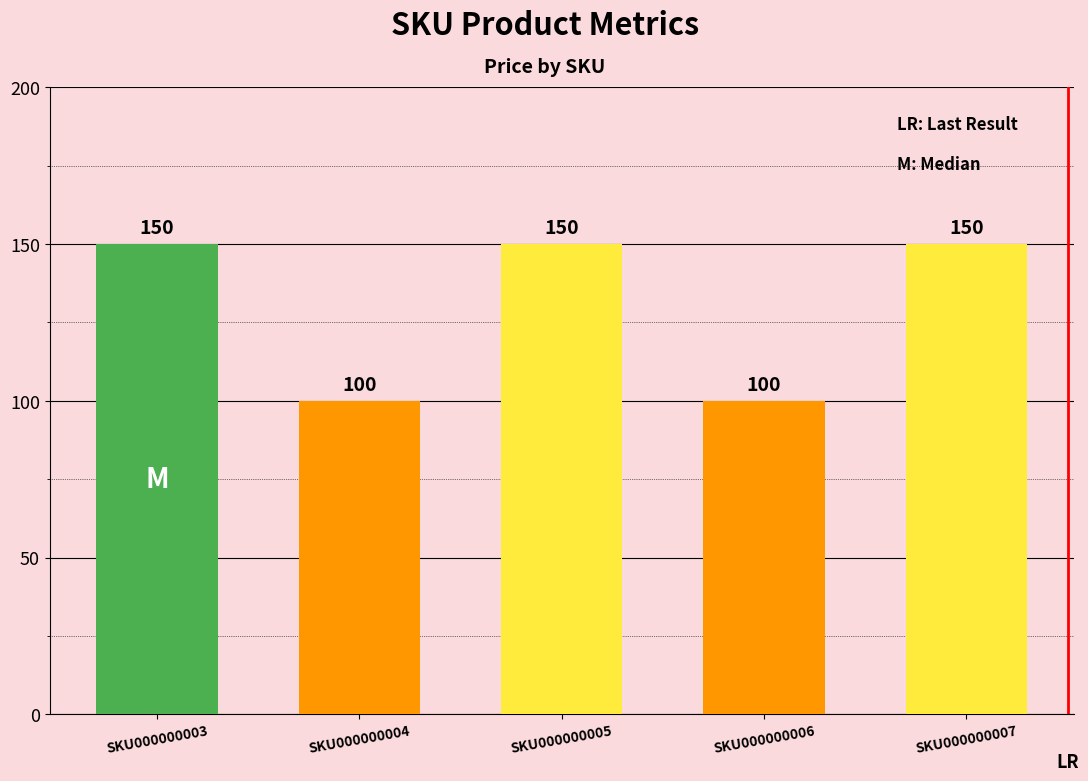

What is the approximate value at SKU000000007, to the nearest 5?

150